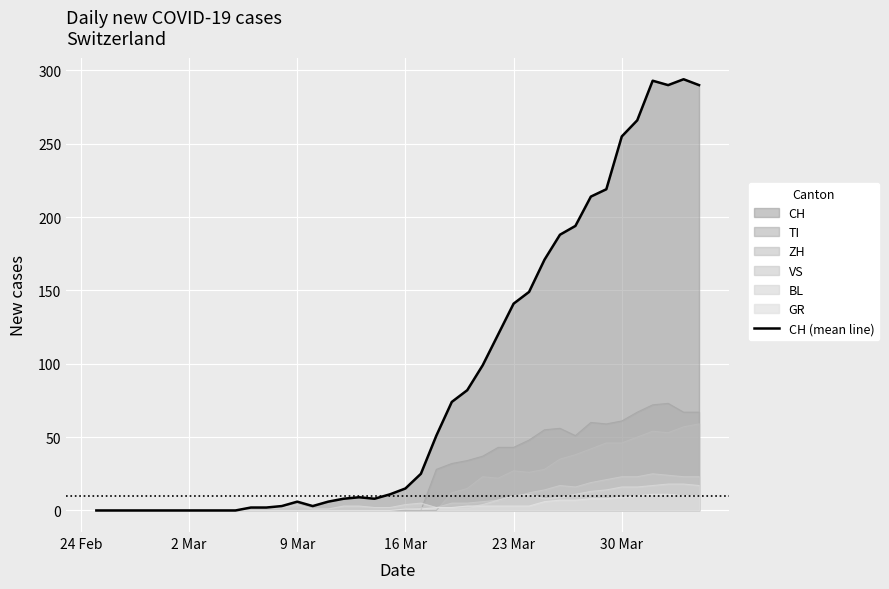

How many points are higher than both their immediate neighbors (excluding endpoints)?

4